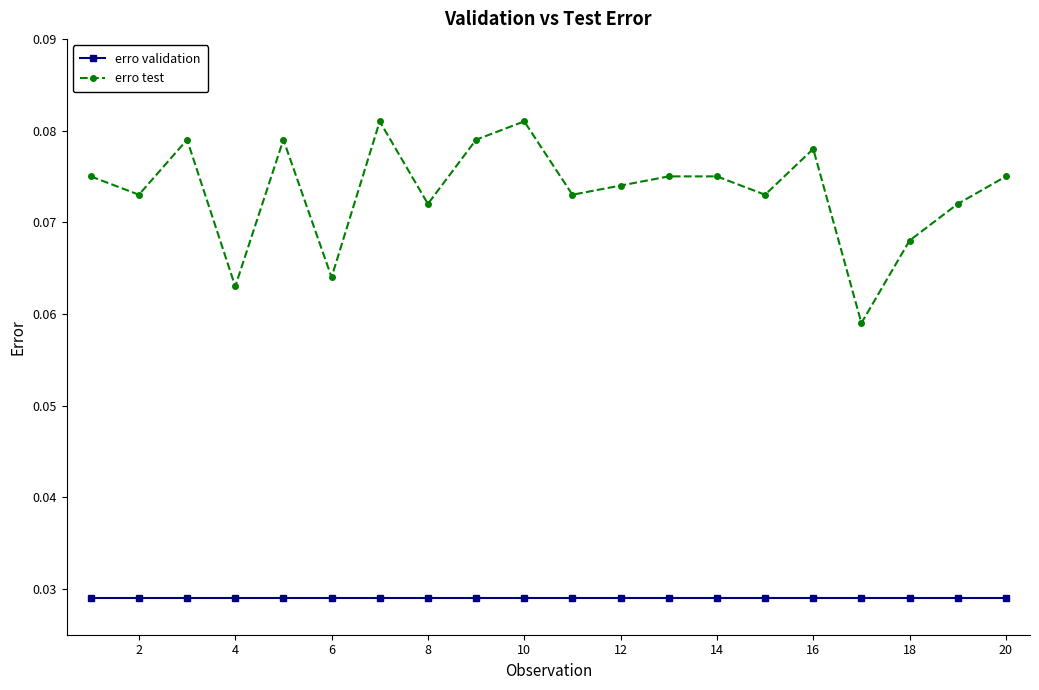

Which series has the largest total across all categories?

erro test